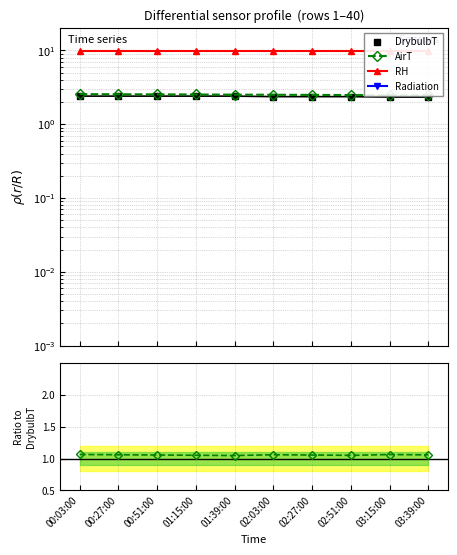

True or false: AirT and DrybulbT intersect in this chart.

False